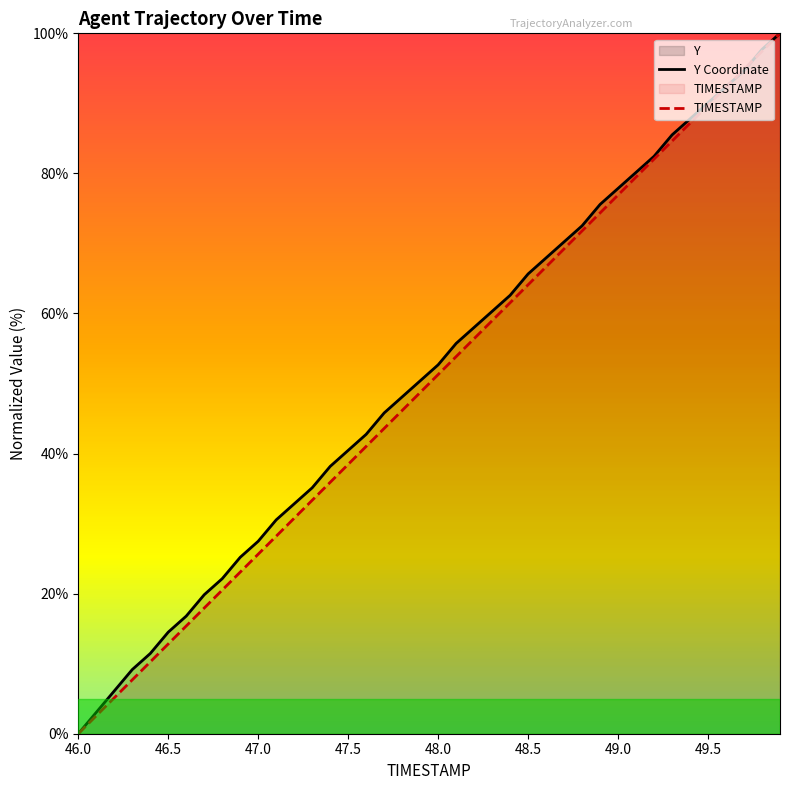

Which series has the largest total across all categories?

Y